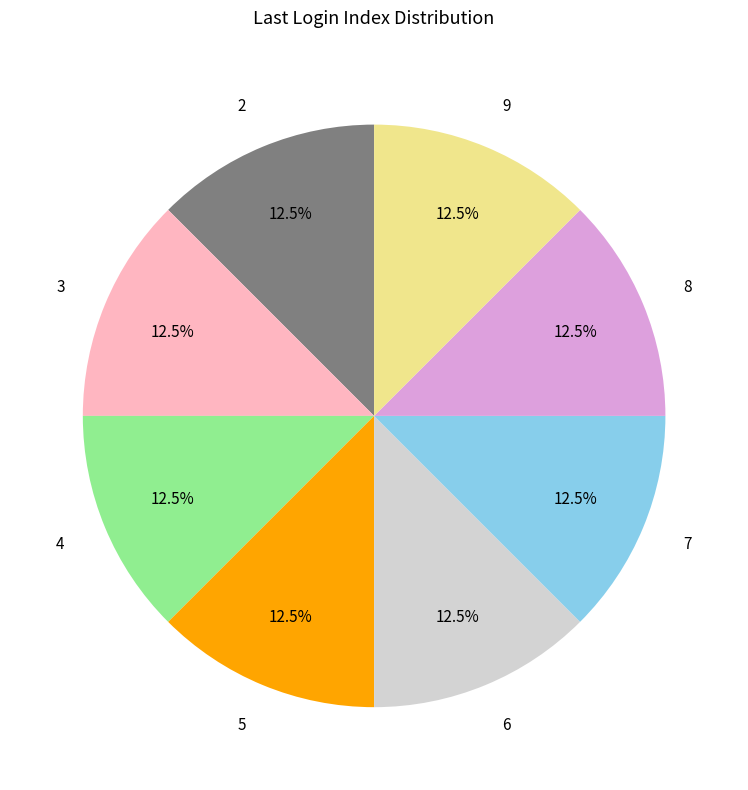

What percentage do 4 and 7 together represent?

25.0%